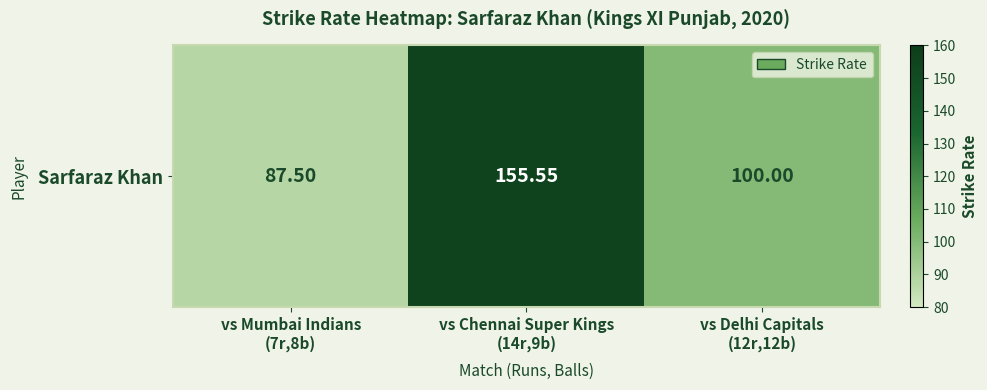

List the labels in order of value, largest first.

vs Chennai Super Kings
(14r,9b), vs Delhi Capitals
(12r,12b), vs Mumbai Indians
(7r,8b)